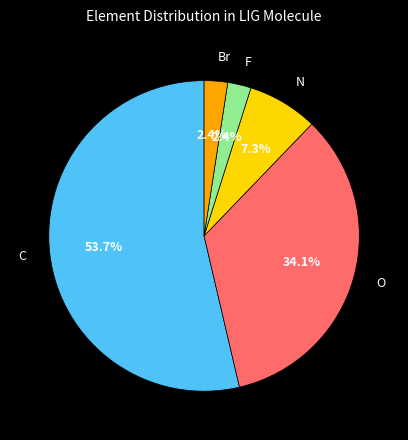

How many segments does this pie chart have?

5